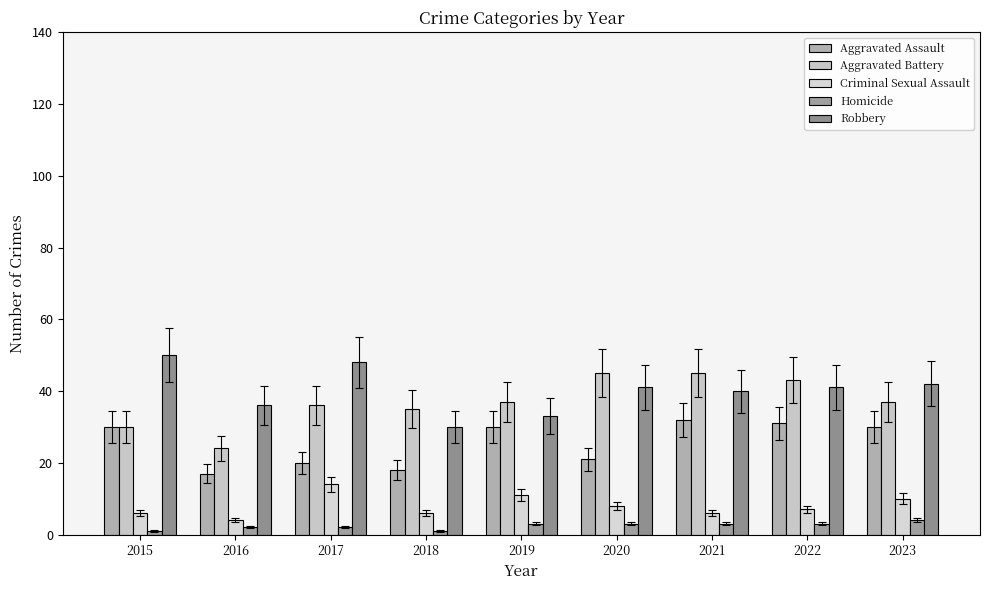

Reading left to right, what are all the values shown in this chart?

Aggravated Assault: 2015=30	2016=17	2017=20	2018=18	2019=30	2020=21	2021=32	2022=31	2023=30
Aggravated Battery: 2015=30	2016=24	2017=36	2018=35	2019=37	2020=45	2021=45	2022=43	2023=37
Criminal Sexual Assault: 2015=6	2016=4	2017=14	2018=6	2019=11	2020=8	2021=6	2022=7	2023=10
Homicide: 2015=1	2016=2	2017=2	2018=1	2019=3	2020=3	2021=3	2022=3	2023=4
Robbery: 2015=50	2016=36	2017=48	2018=30	2019=33	2020=41	2021=40	2022=41	2023=42